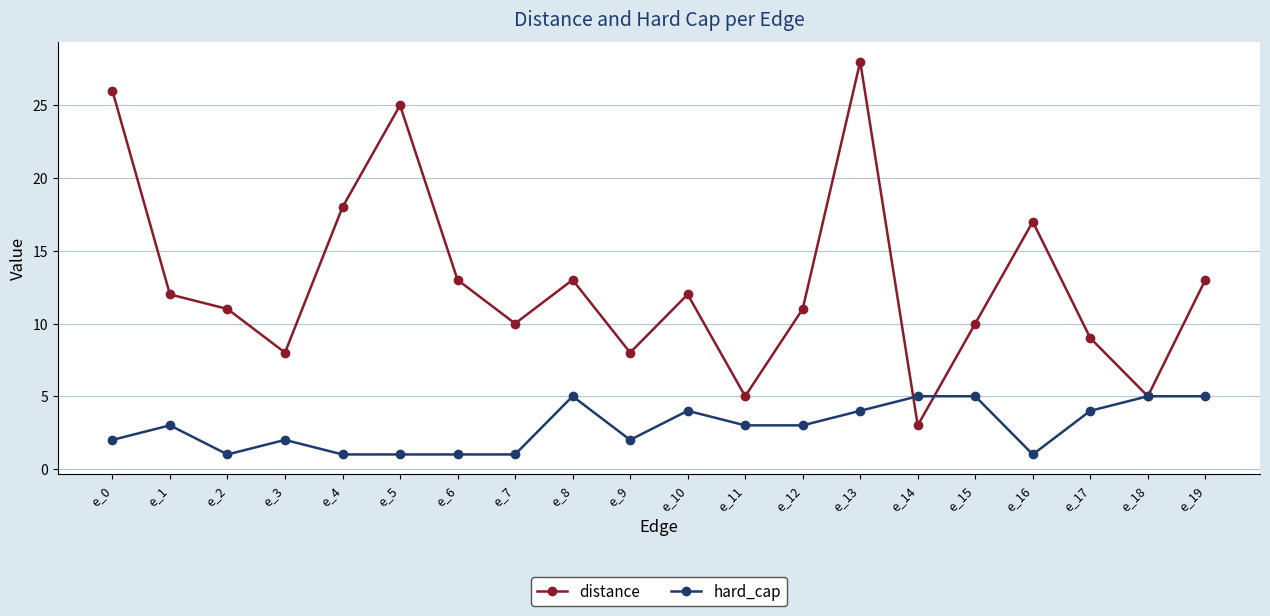

Which category has the lowest value in the distance series?

e_14